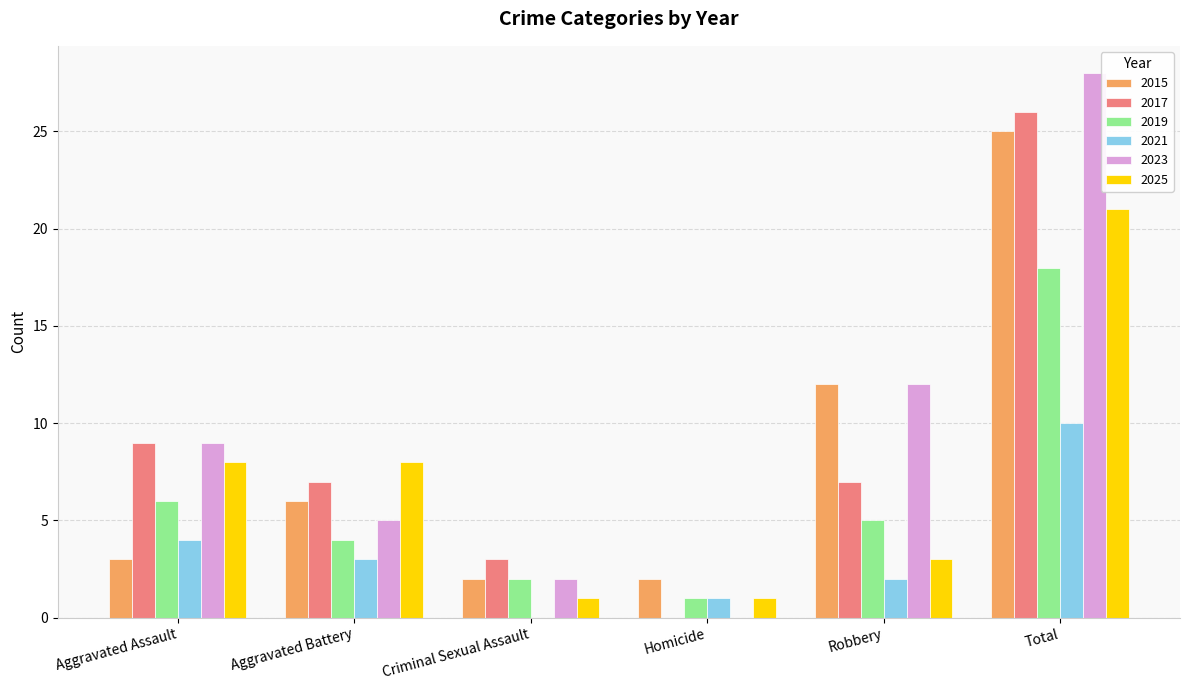

Reading right to left, transcribe all the data shown in this chart.

2015: 25	12	2	2	6	3
2017: 26	7	0	3	7	9
2019: 18	5	1	2	4	6
2021: 10	2	1	0	3	4
2023: 28	12	0	2	5	9
2025: 21	3	1	1	8	8